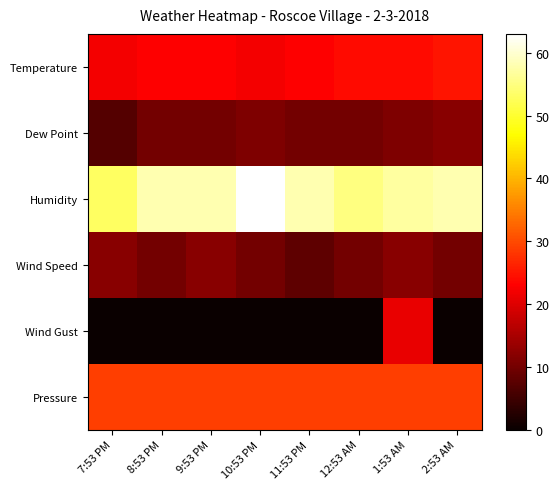

Between 2:53 AM and 7:53 PM, which is larger?

2:53 AM